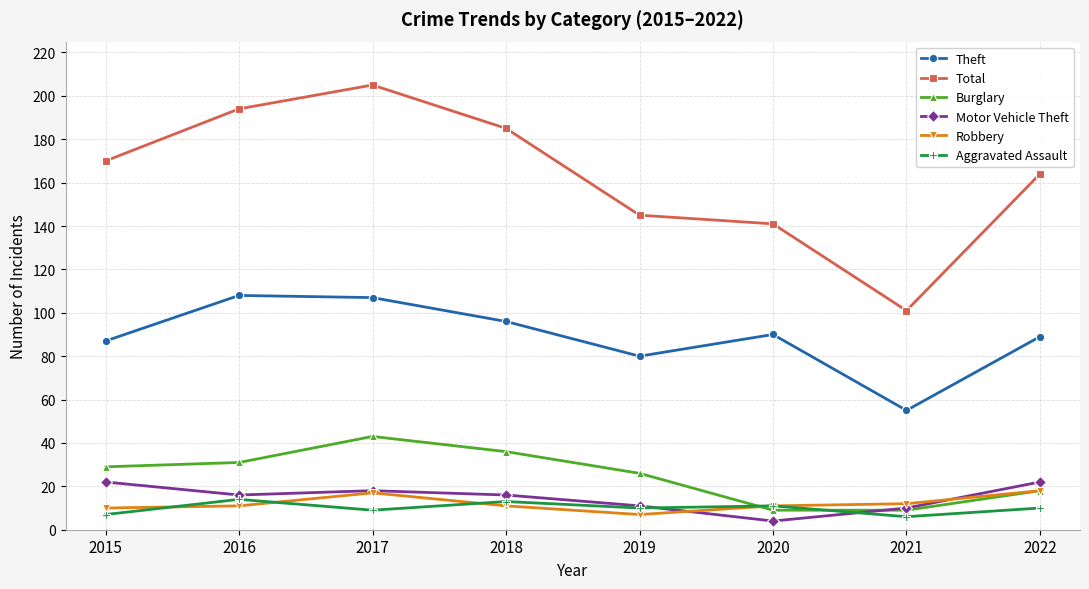

What are all the series names shown in the legend?

Theft, Total, Burglary, Motor Vehicle Theft, Robbery, Aggravated Assault